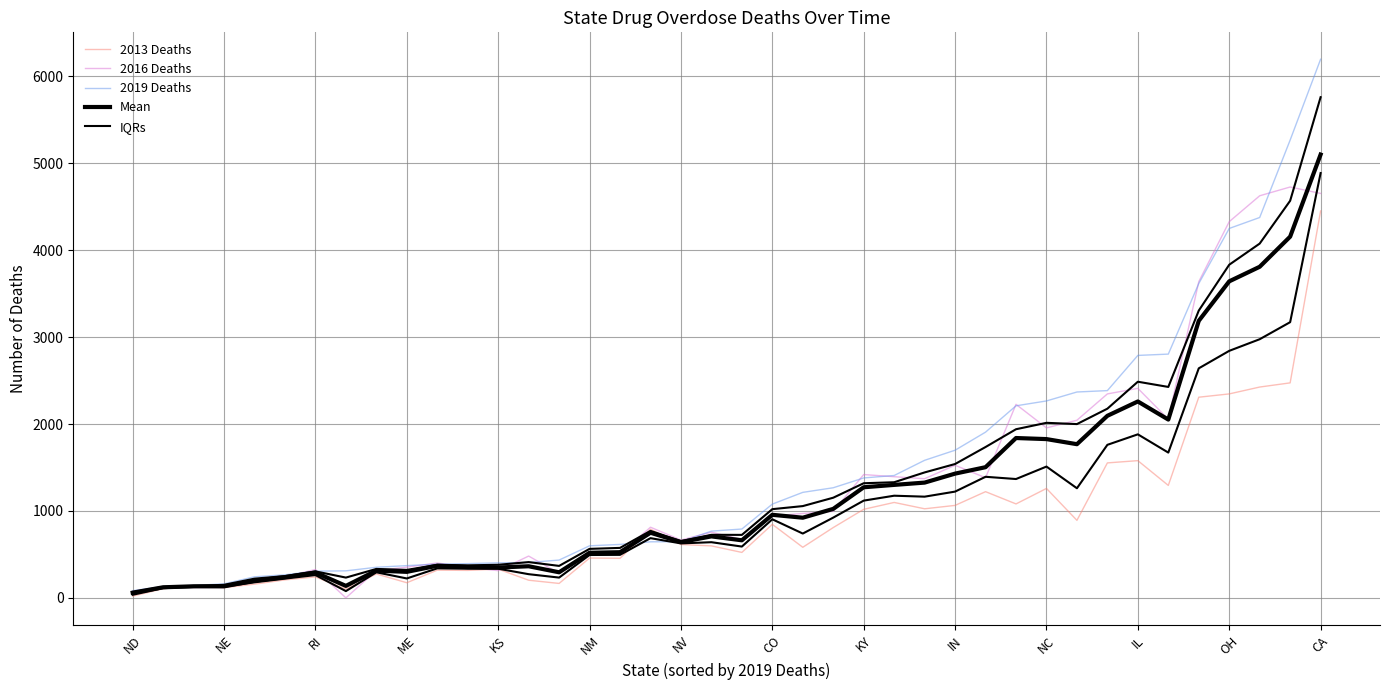

Rank the series by their average value, from lowest to highest.

2013 Deaths, IQRs, Mean, 2016 Deaths, 2019 Deaths